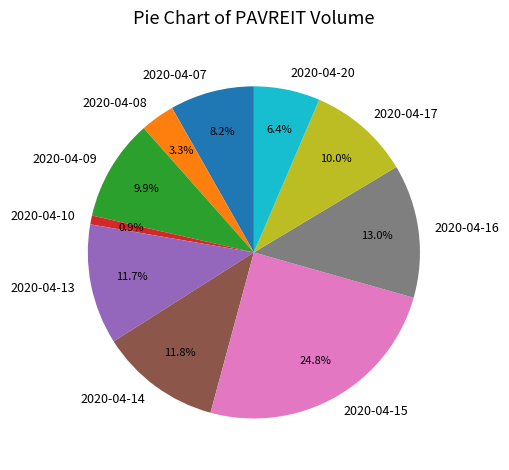

What portion of the pie excludes 2020-04-16?

87.0%